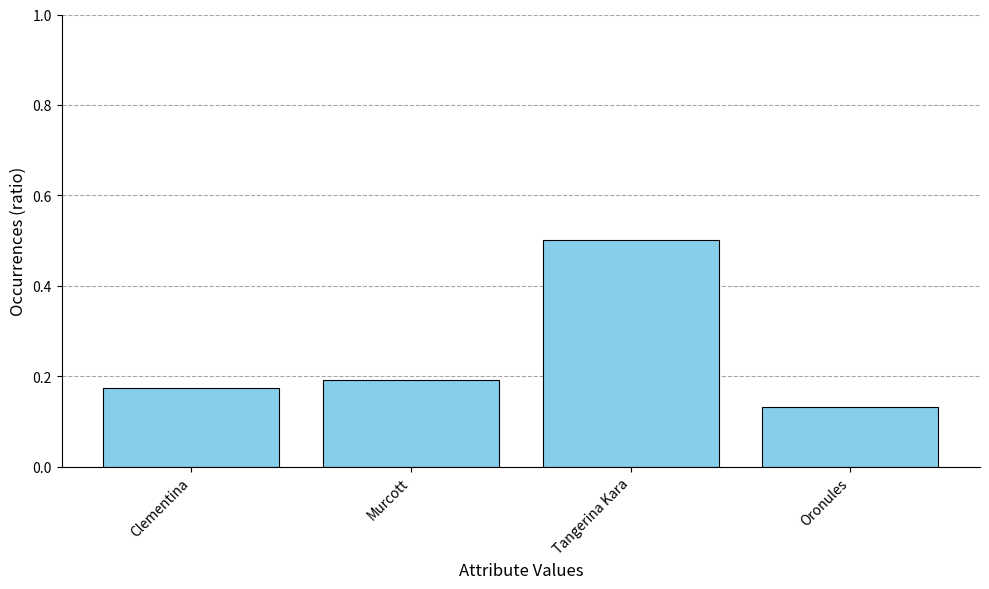

True or false: the data shows 0.2 at Clementina.

True